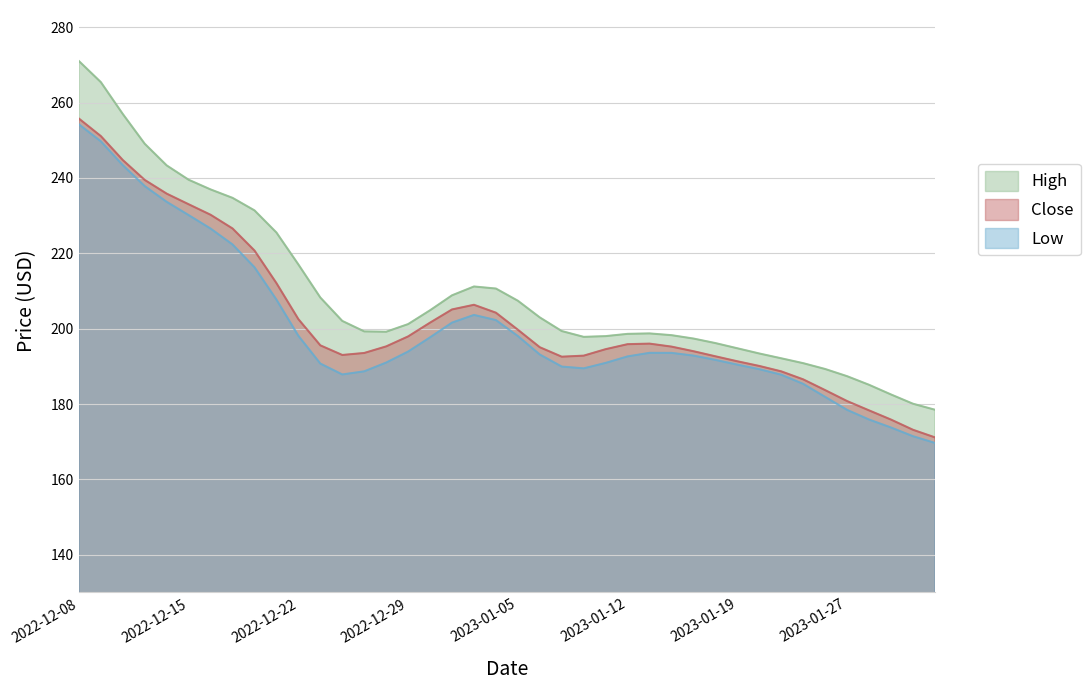

What value does the High series have at 2022-12-08?

271.0